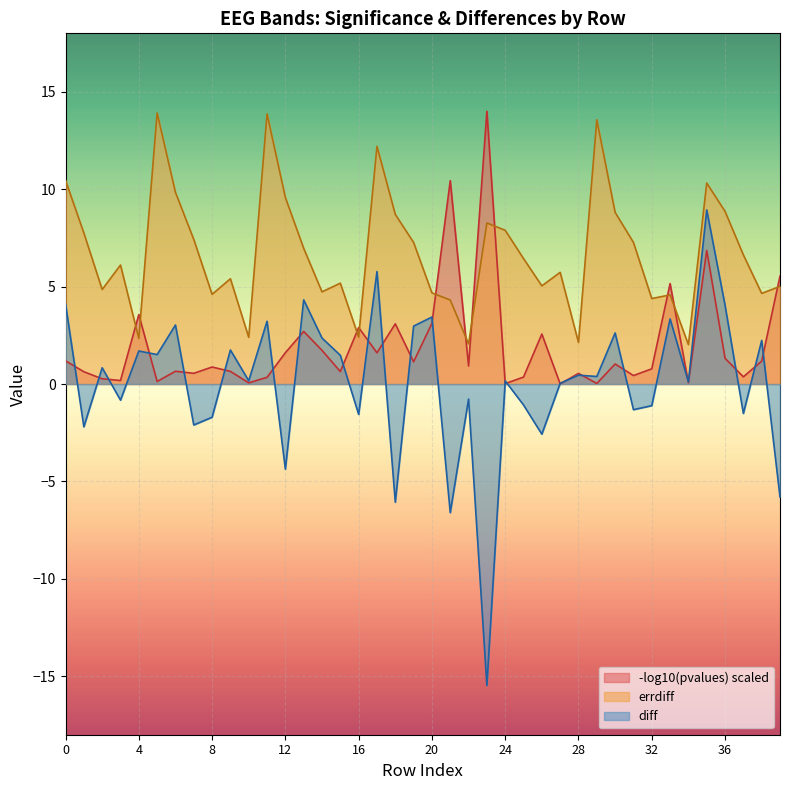

How many values in the errdiff series exceed 6?

21